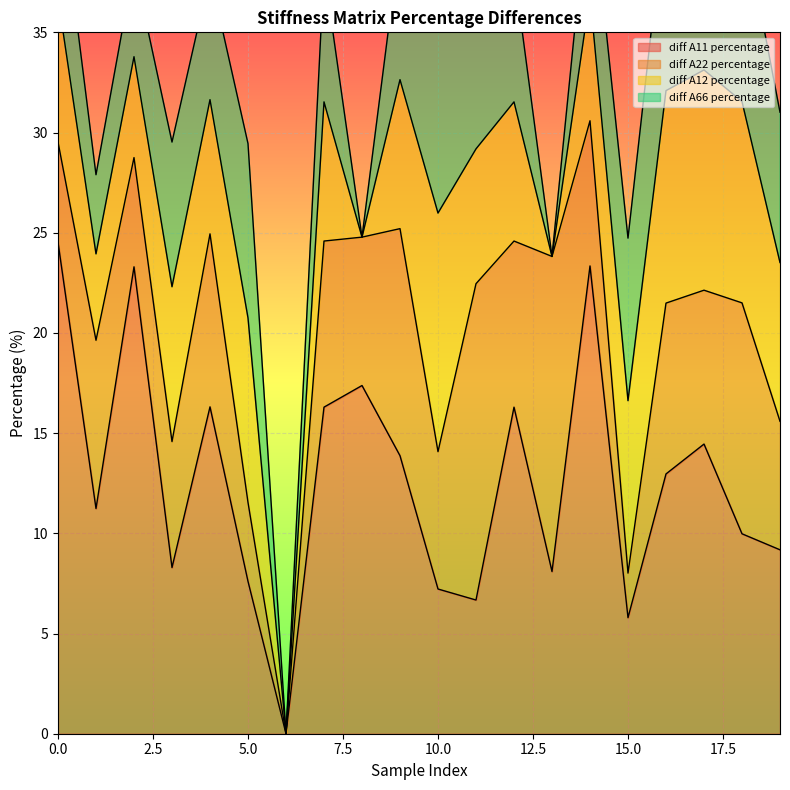

True or false: diff A66 percentage and diff A12 percentage intersect in this chart.

False